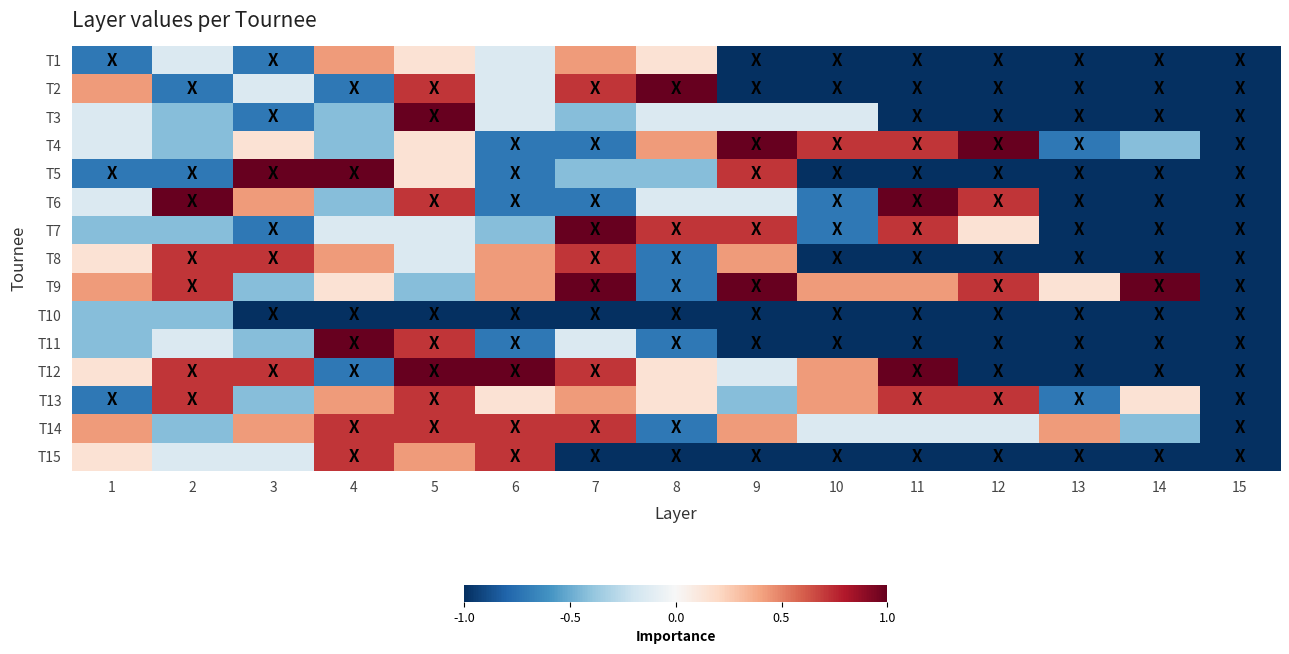

At which category is the sum across all series the highest?

5